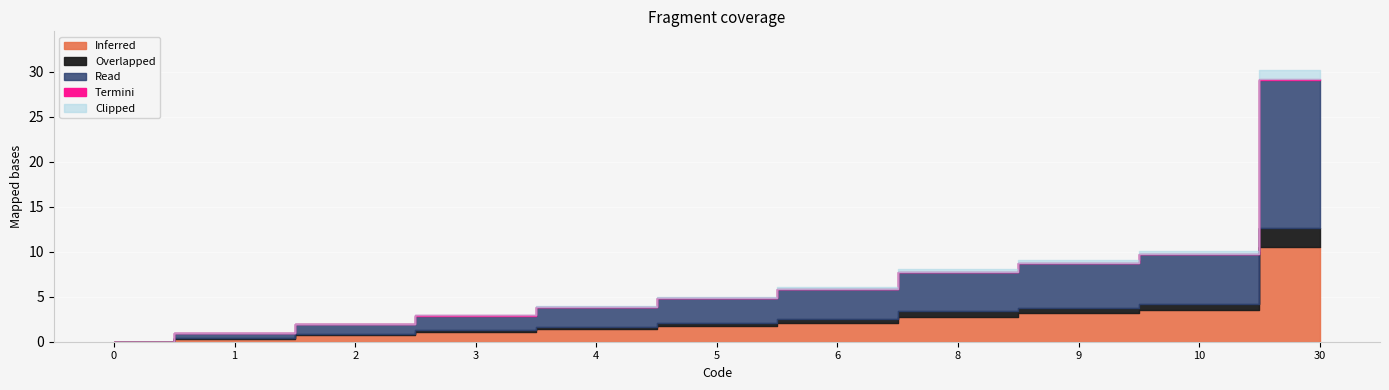

What is the sum of the values at 4 and 2?

6